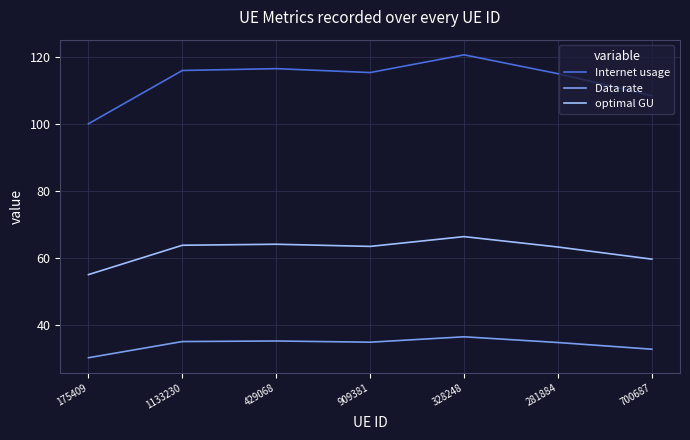

Read the optimal GU value at 175409.

55.1